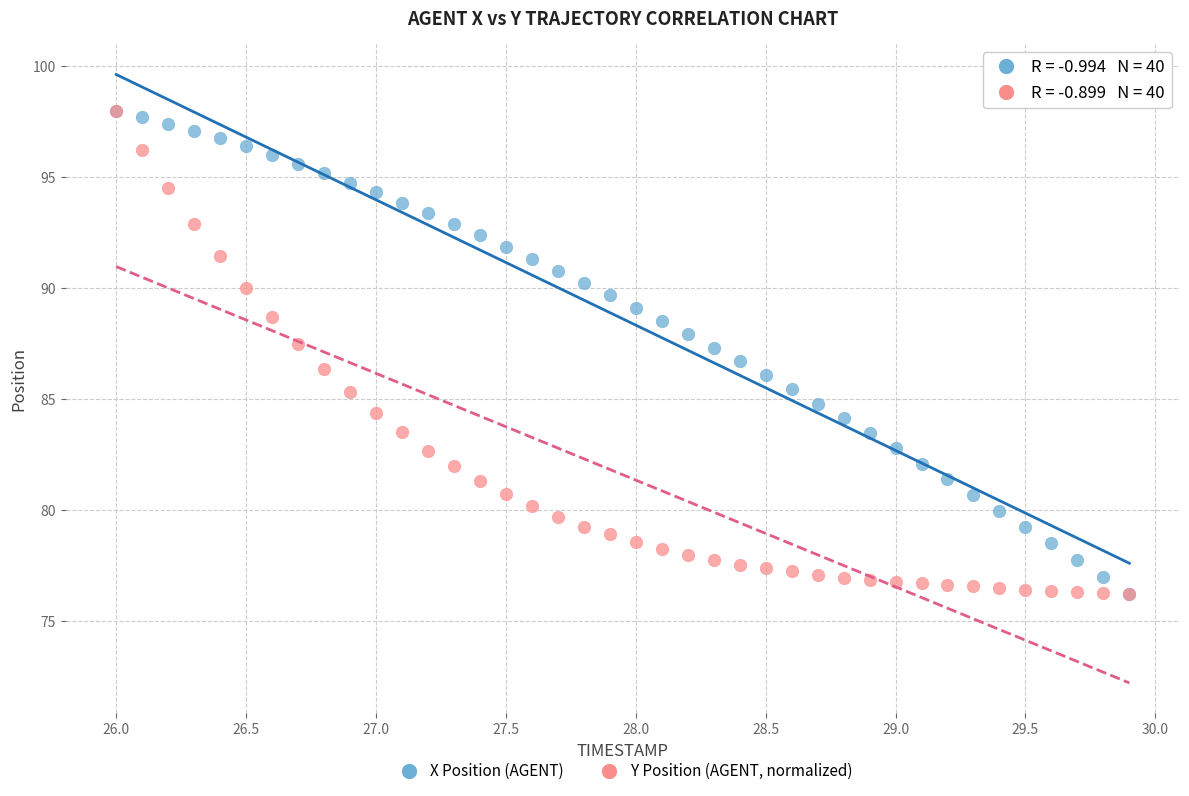

What are all the series names shown in the legend?

X Position (AGENT), Y Position (AGENT, normalized)